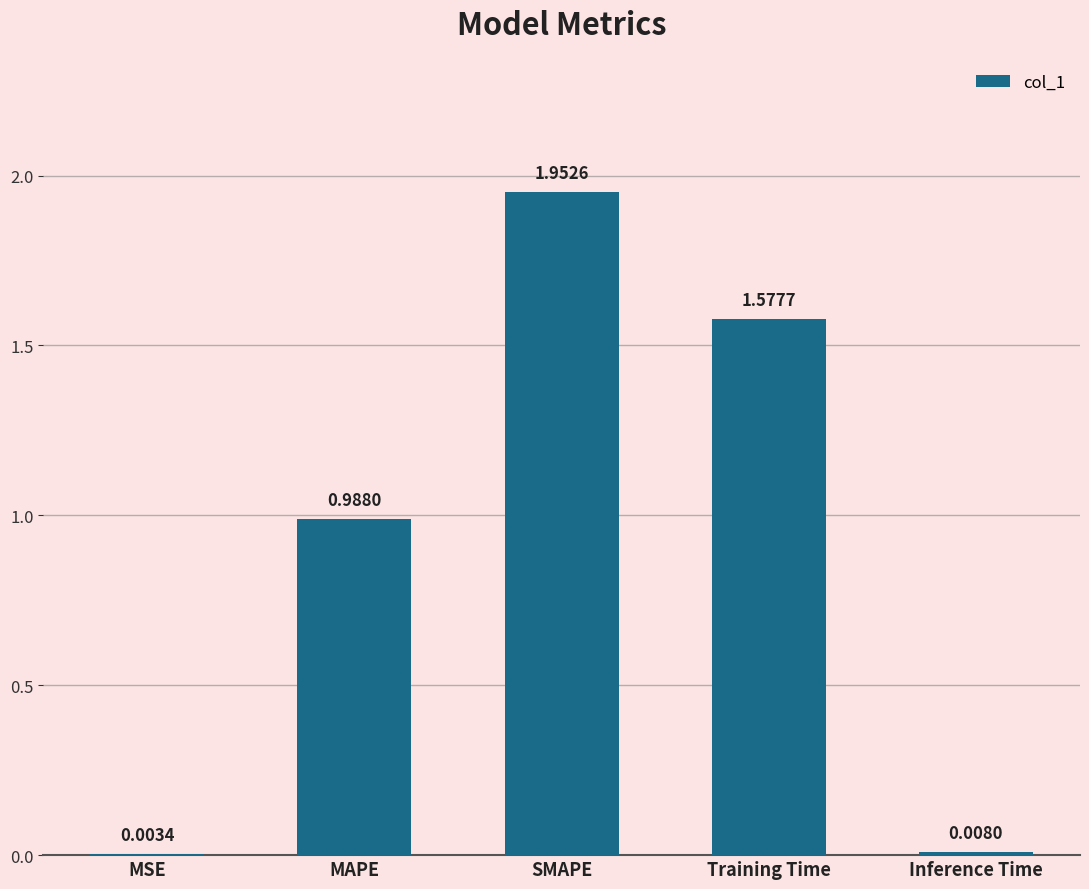

How many categories are shown in the chart?

5